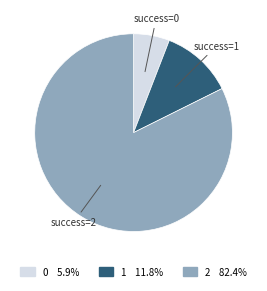

Is it true that 1 is 17% of the pie?

False